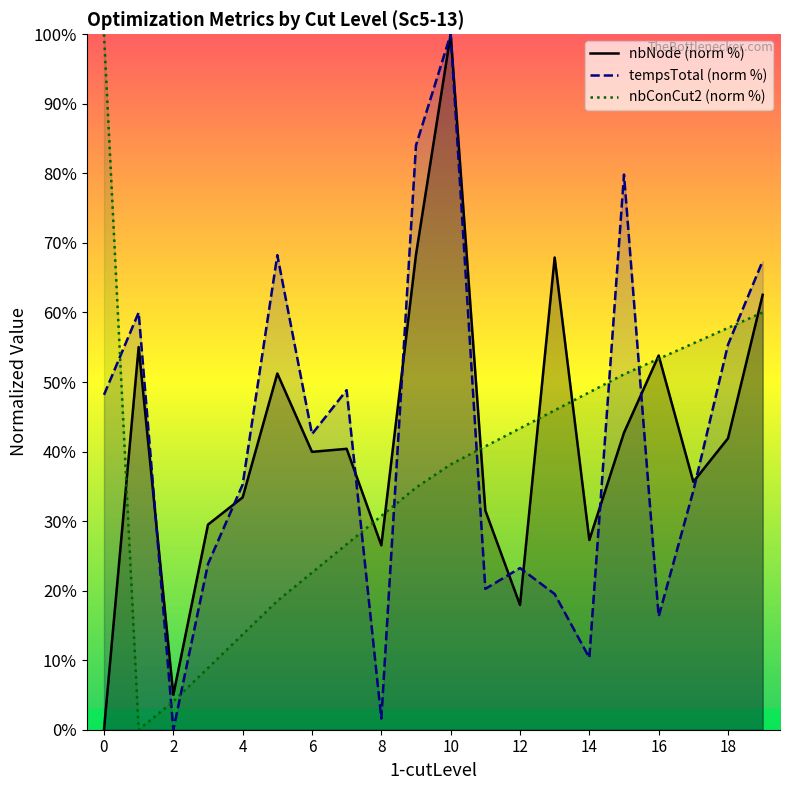

How many interior local valleys does the nbNode series have?

6